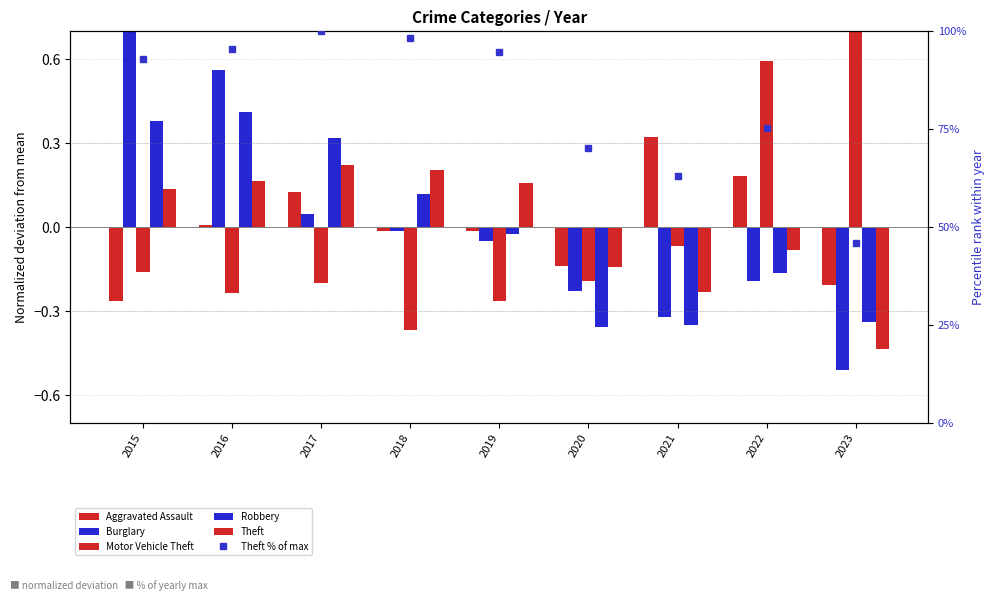

Reading left to right, what are all the values shown in this chart?

Aggravated Assault: -0.3	0.0	0.1	-0.0	-0.0	-0.1	0.3	0.2	-0.2
Burglary: 0.7	0.6	0.0	-0.0	-0.0	-0.2	-0.3	-0.2	-0.5
Motor Vehicle Theft: -0.2	-0.2	-0.2	-0.4	-0.3	-0.2	-0.1	0.6	0.9
Robbery: 0.4	0.4	0.3	0.1	-0.0	-0.4	-0.4	-0.2	-0.3
Theft: 0.1	0.2	0.2	0.2	0.2	-0.1	-0.2	-0.1	-0.4
Theft % of max: 92.9	95.4	100.0	98.4	94.8	70.2	63.0	75.3	46.1